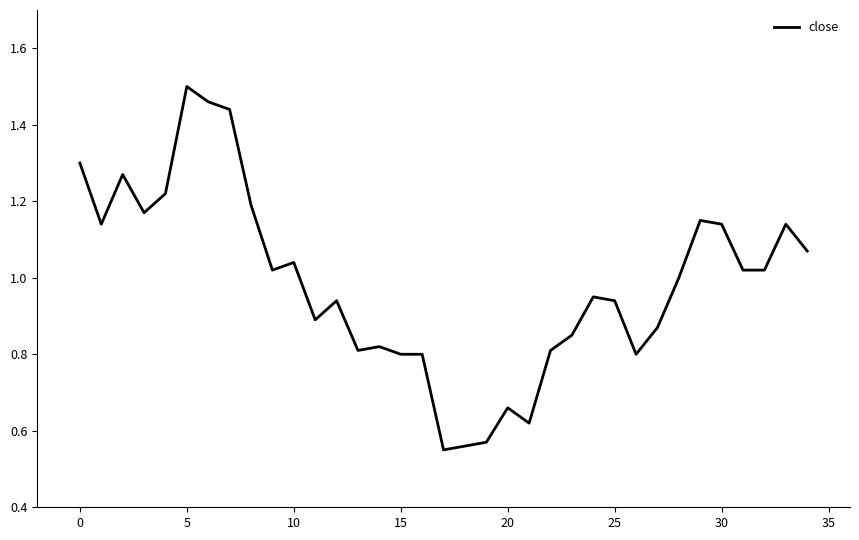

At which category does the chart reach its peak across all series?

5